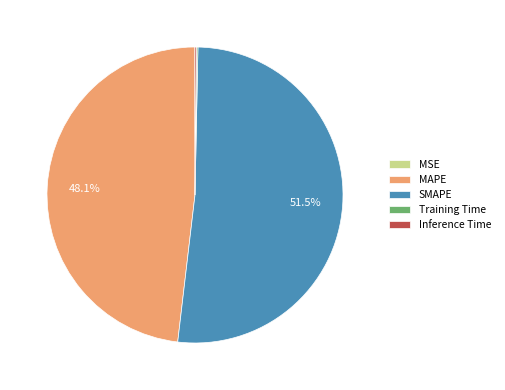

Does SMAPE account for over 50% of the chart?

Yes